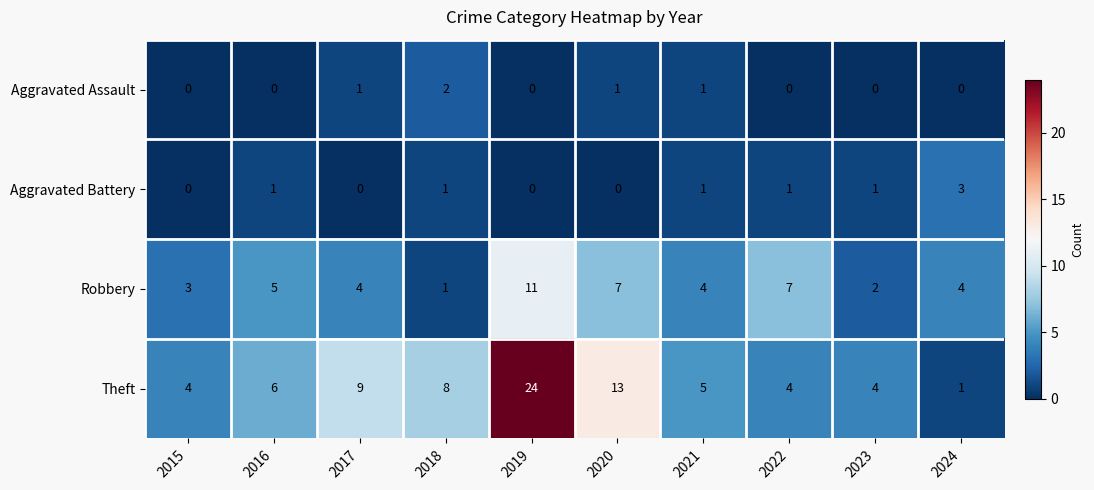

What is the greatest value displayed?

24